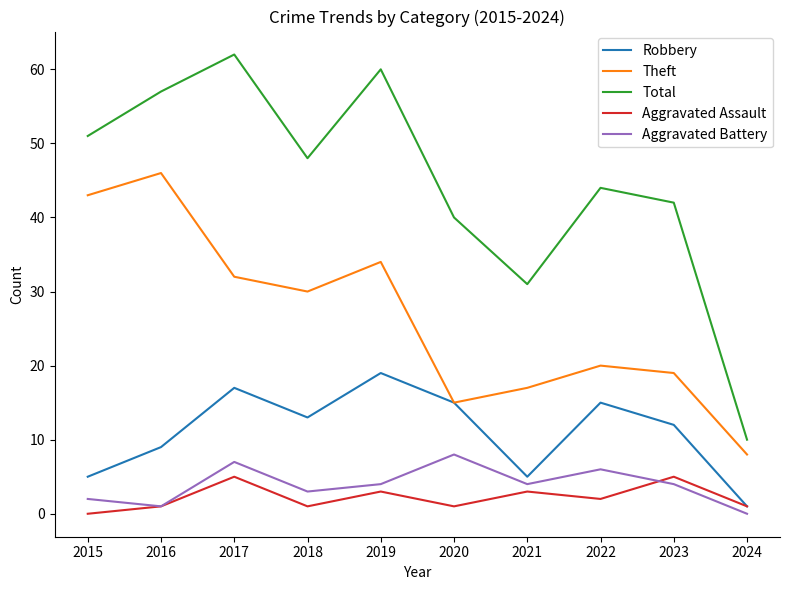

What is the maximum value for Aggravated Assault?

5